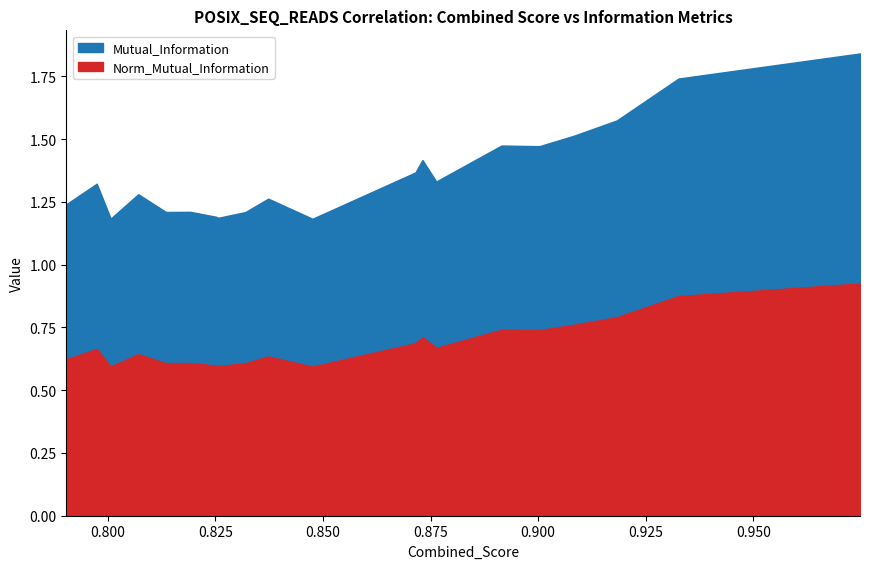

True or false: Norm_Mutual_Information and Mutual_Information cross at least once.

False